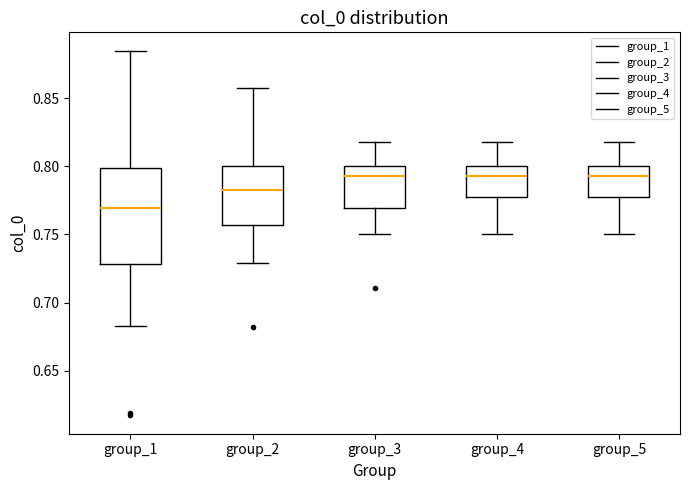

Reading left to right, read every box against the y-axis: the position of its median line, the range the box covers, and the ends of its whiskers. The values are not printed on the chart, so give them approximately, as read against the axis.

group_1: median 0.770, box 0.730 to 0.800, whiskers 0.685 to 0.885
group_2: median 0.785, box 0.755 to 0.800, whiskers 0.730 to 0.855
group_3: median 0.795, box 0.770 to 0.800, whiskers 0.750 to 0.820
group_4: median 0.795, box 0.780 to 0.800, whiskers 0.750 to 0.820
group_5: median 0.795, box 0.780 to 0.800, whiskers 0.750 to 0.820